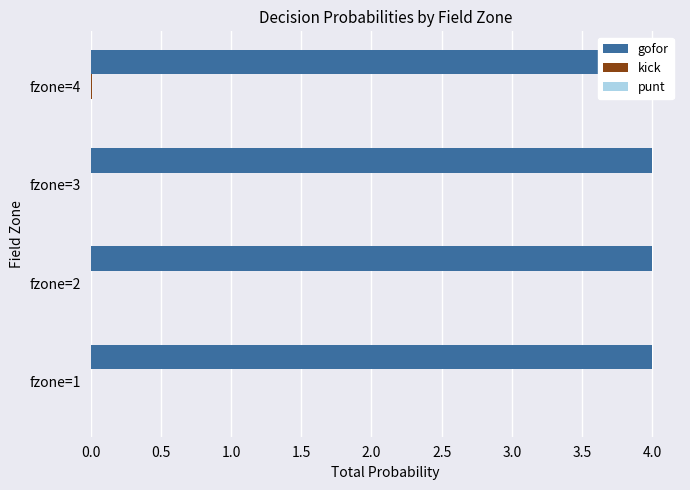

How many groups of bars are there?

4